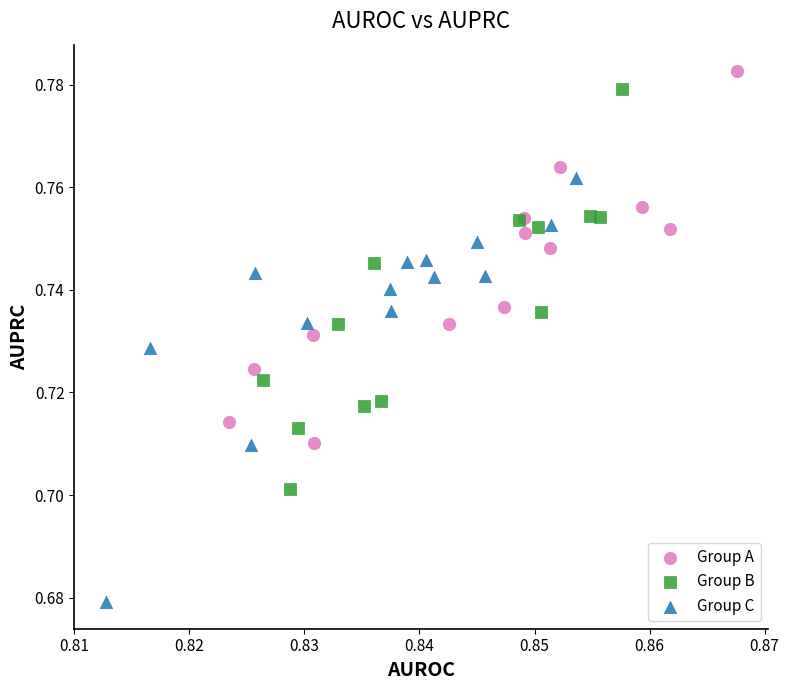

Which series reaches the minimum Y coordinate?

Group C